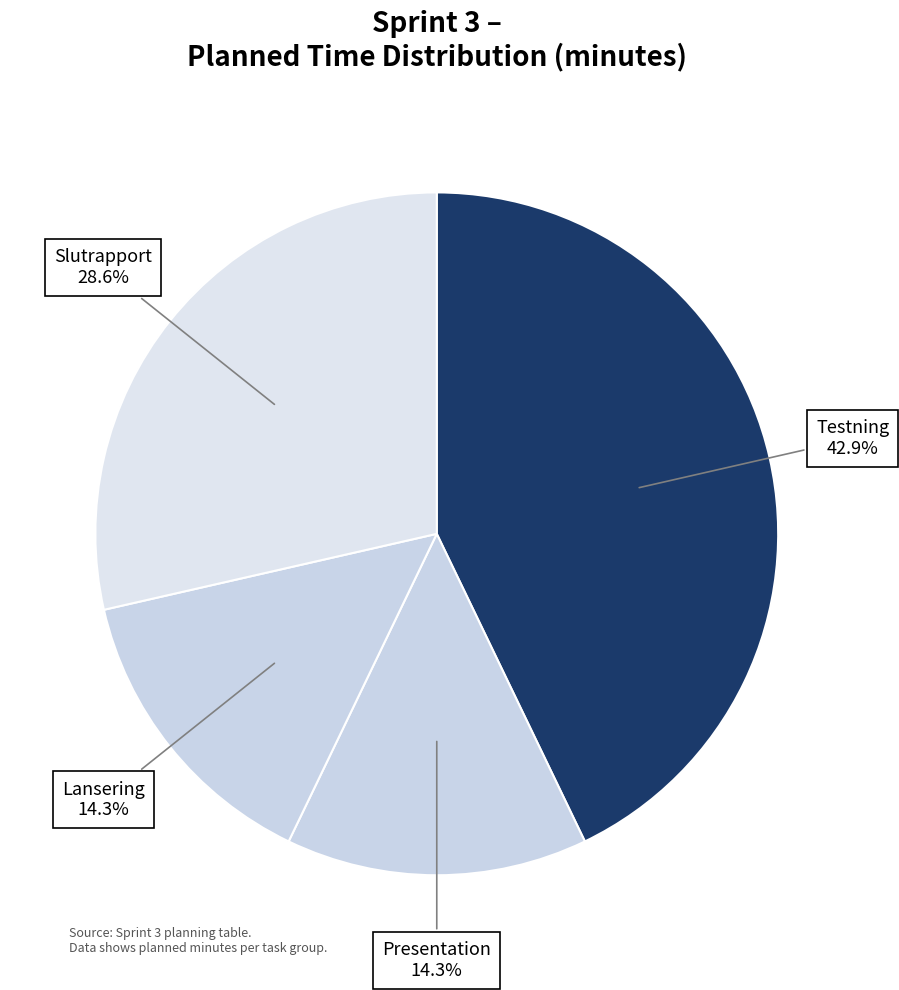

Count the number of slices in the pie.

4